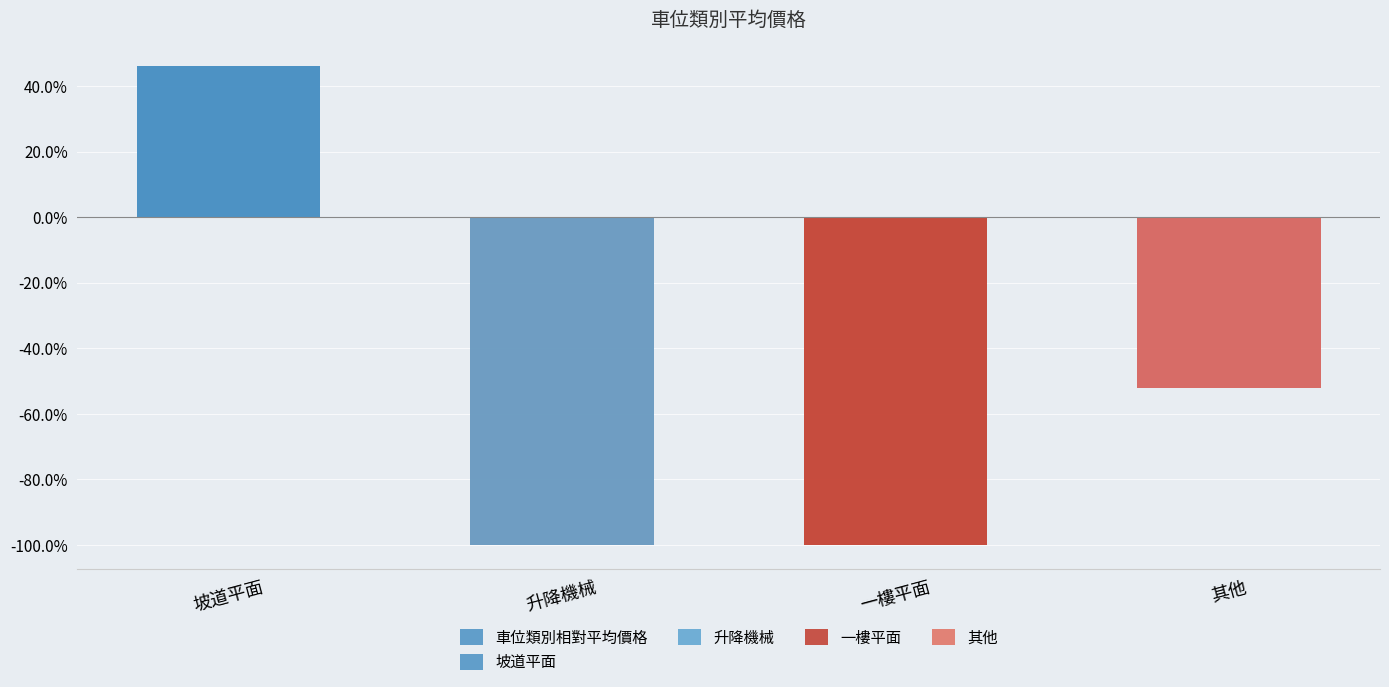

At which label does the data first exceed -52?

坡道平面